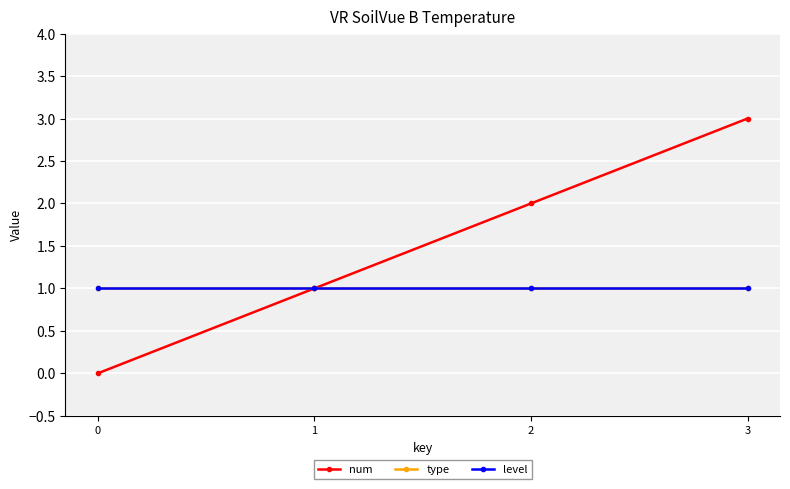

Is this an area chart (filled region under the line)?

No